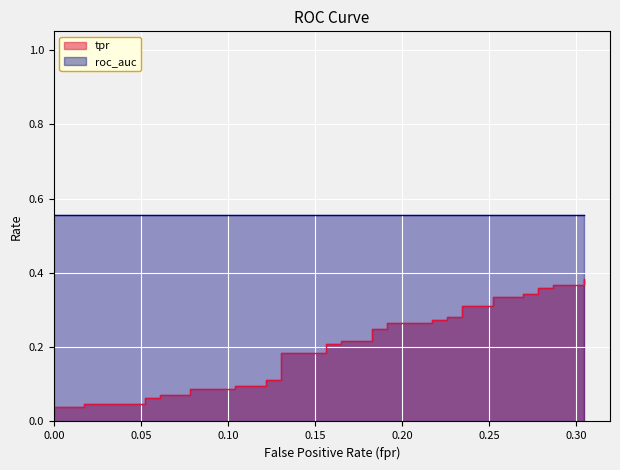

How many values in fpr are above zero?

38